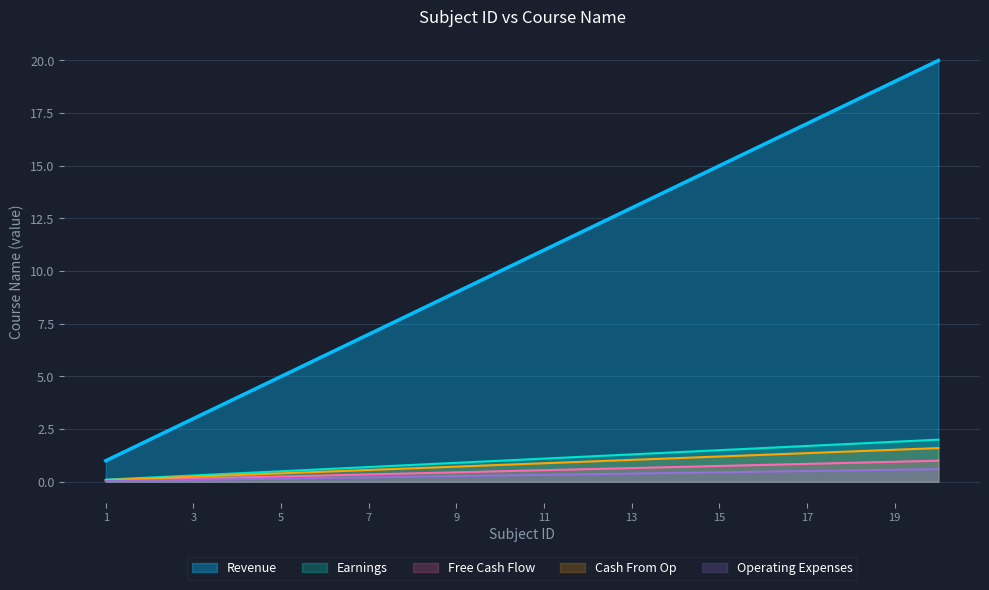

True or false: Operating Expenses and Revenue cross at least once.

False